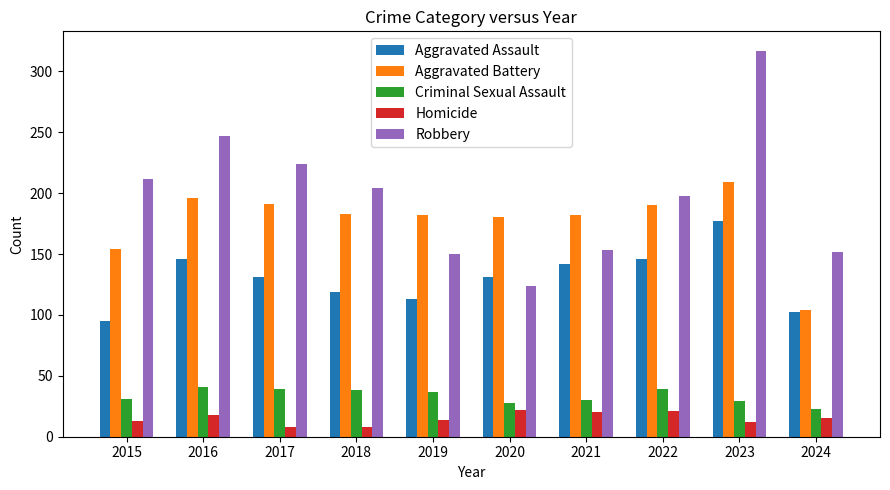

True or false: Aggravated Assault has a value of 219 at 2017.

False